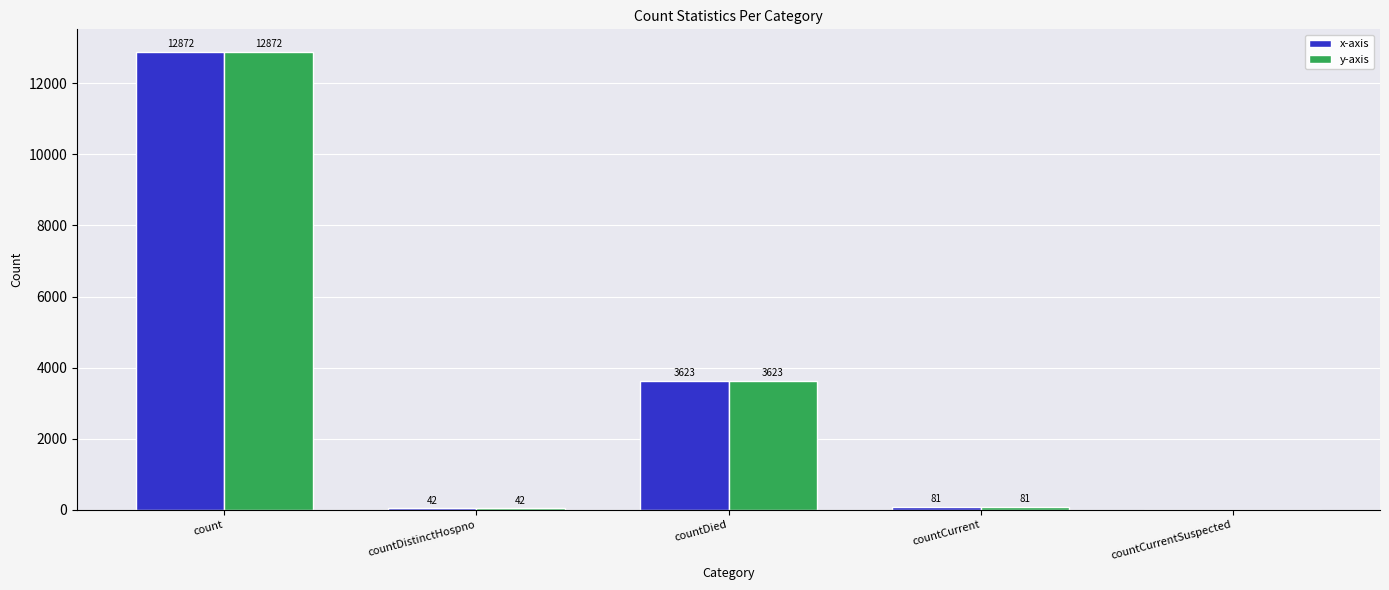

What is the maximum value shown in the chart?

12872